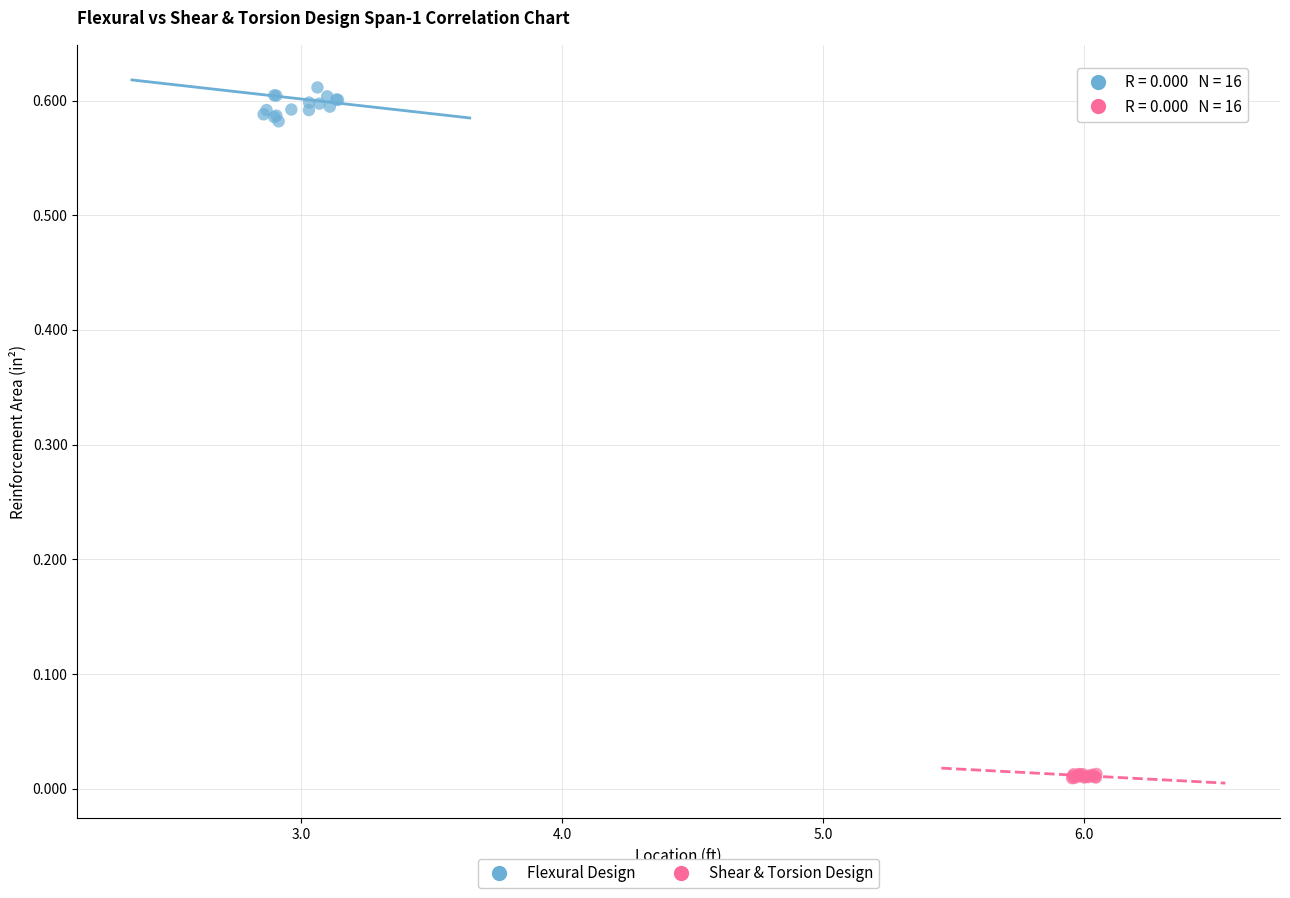

Which series contains the highest Y value?

Flexural Design